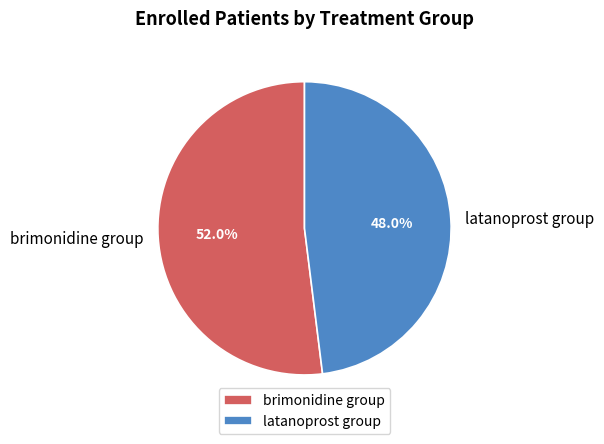

What is the largest slice in the pie chart?

brimonidine group